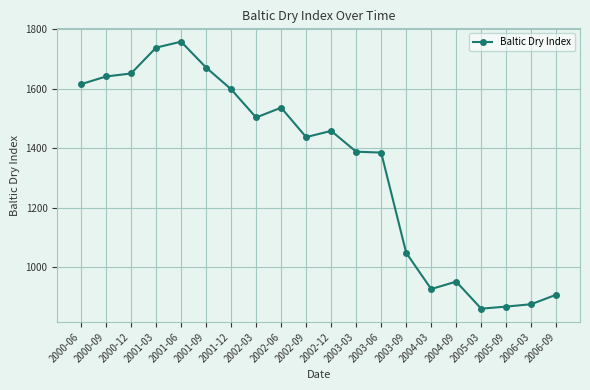

What is the sum of the values at 2000-09 and 2002-06?

3179